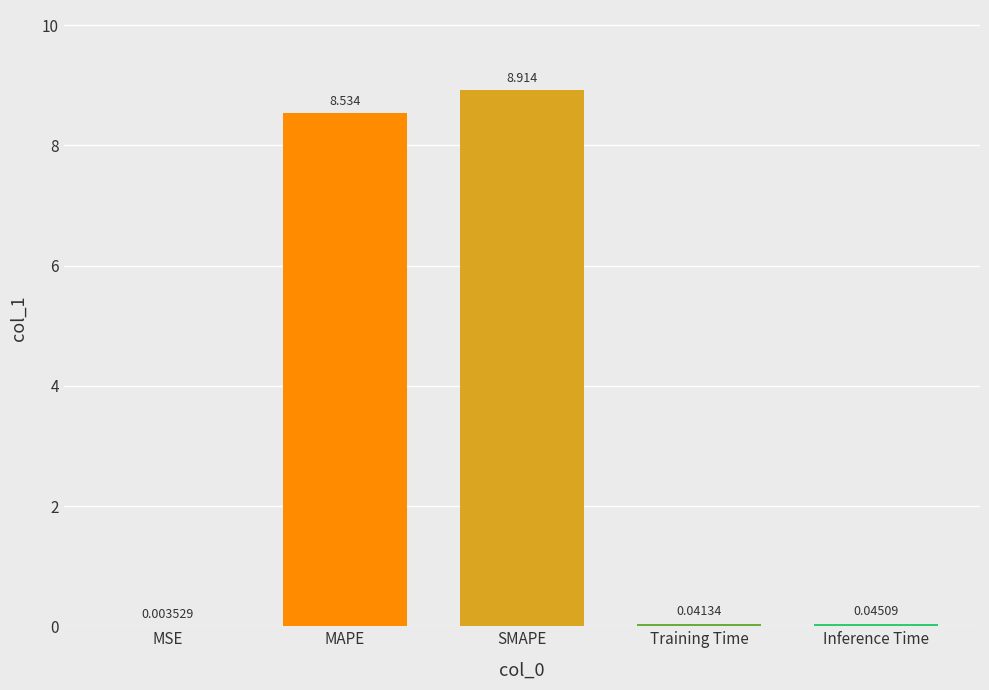

What is the sum of the values at SMAPE and MAPE?

17.4